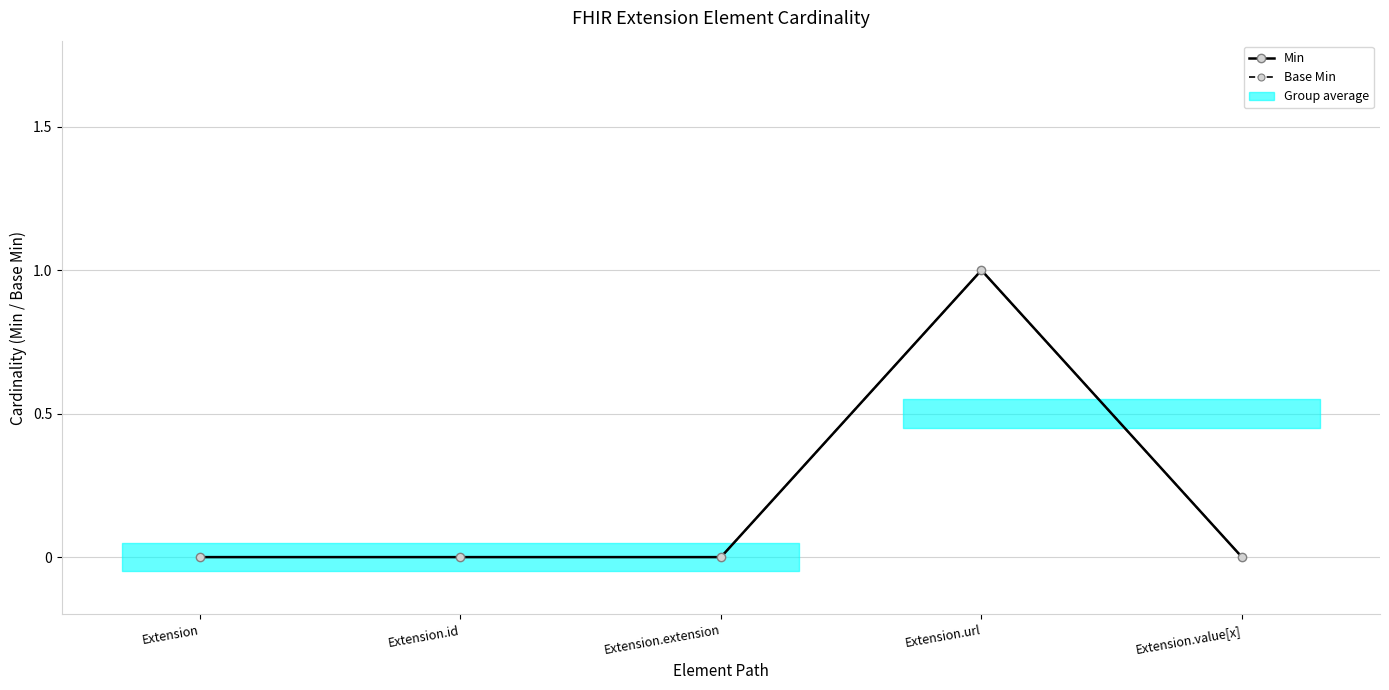

Between Extension.id and Extension.value[x], which series saw the biggest shift?

Min